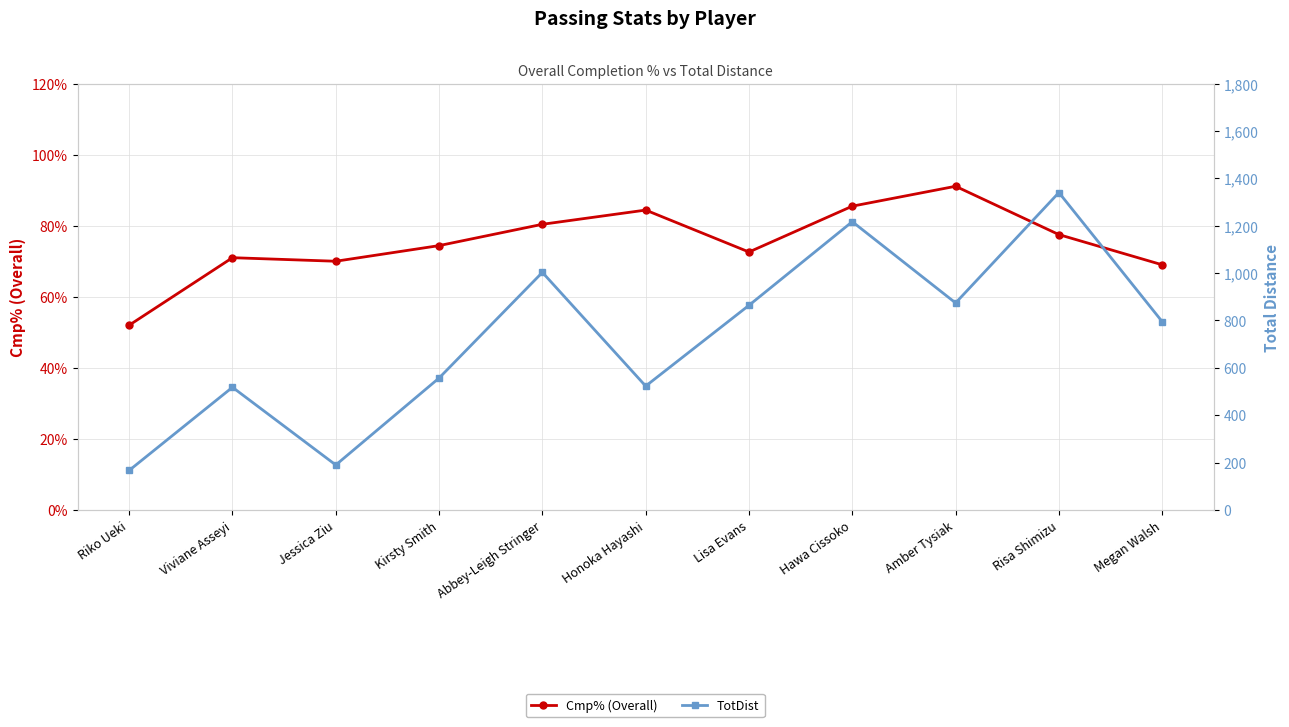

Does the chart have visible grid lines?

Yes